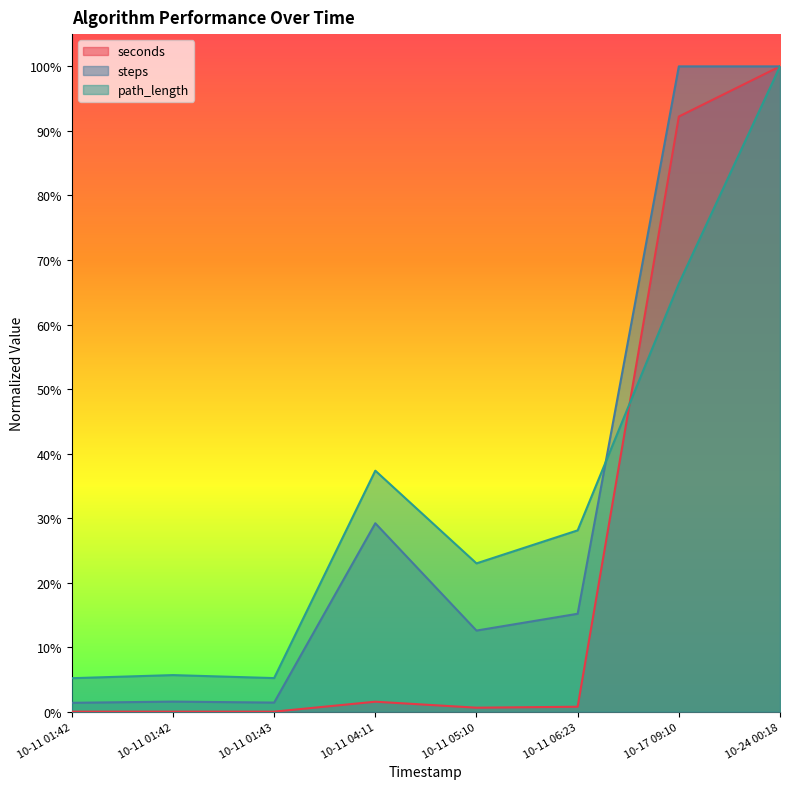

Reading left to right, list all the values displayed in this chart.

seconds: 0.0	0.0	0.0	0.0	0.0	0.0	0.9	1.0
steps: 0.0	0.0	0.0	0.3	0.1	0.2	1.0	1.0
path_length: 0.1	0.1	0.1	0.4	0.2	0.3	0.7	1.0